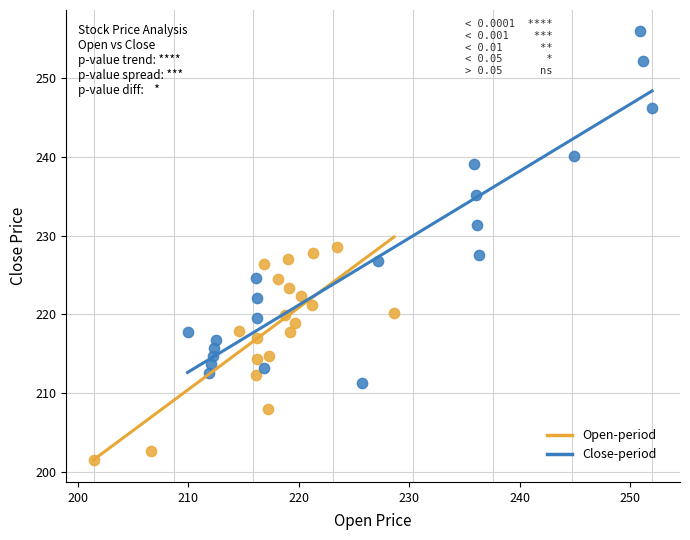

Which series has the widest spread of Y values?

Close-period